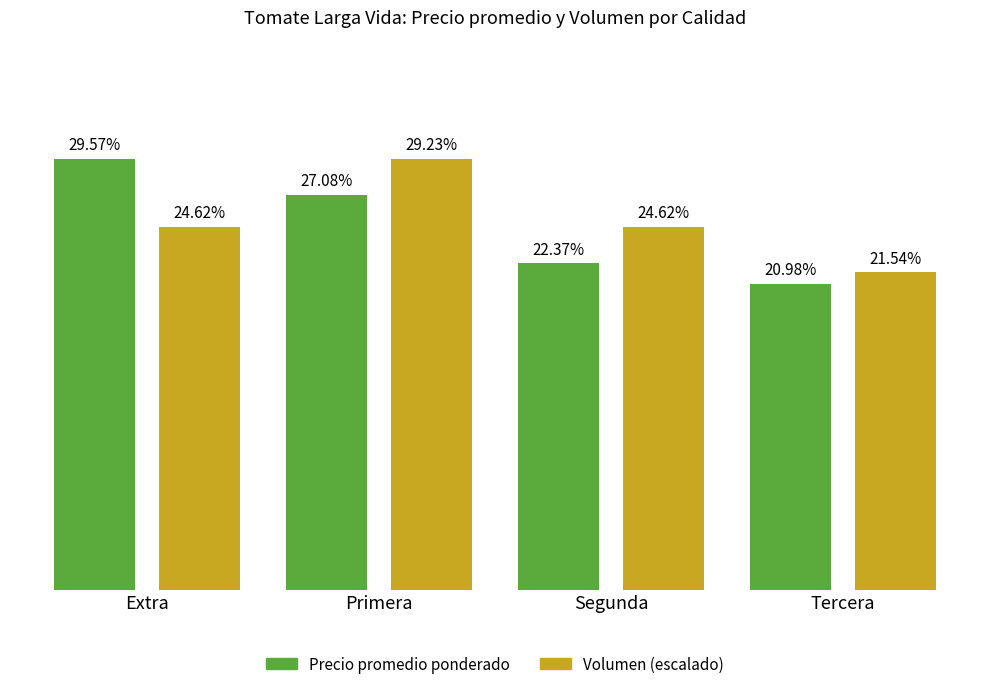

Does the chart contain any negative values?

No